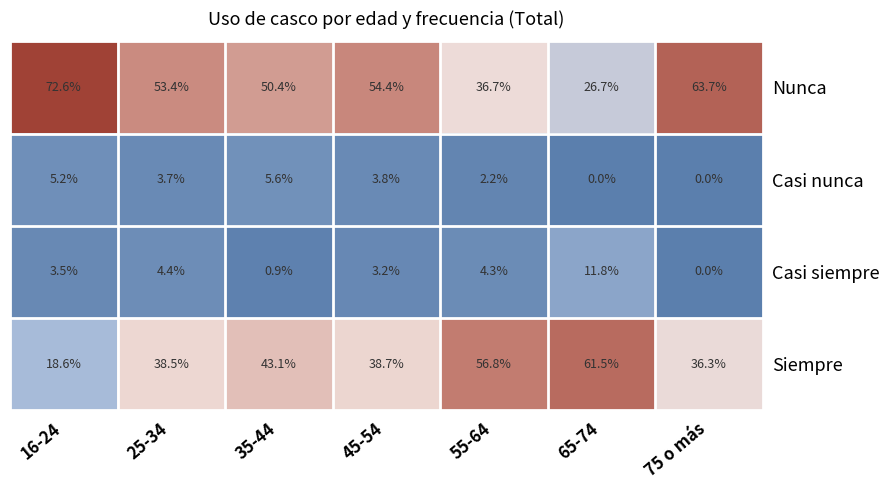

What is the difference between the Siempre values at 55-64 and 65-74?

4.7